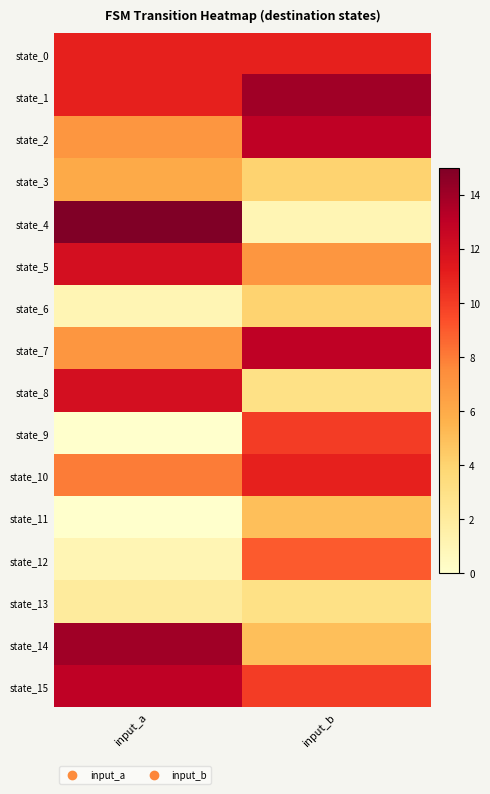

Reading left to right, extract all data points from this chart.

state_0: input_a=11	input_b=11
state_1: input_a=11	input_b=14
state_2: input_a=7	input_b=13
state_3: input_a=6	input_b=4
state_4: input_a=15	input_b=1
state_5: input_a=12	input_b=7
state_6: input_a=1	input_b=4
state_7: input_a=7	input_b=13
state_8: input_a=12	input_b=3
state_9: input_a=0	input_b=10
state_10: input_a=8	input_b=11
state_11: input_a=0	input_b=5
state_12: input_a=1	input_b=9
state_13: input_a=2	input_b=3
state_14: input_a=14	input_b=5
state_15: input_a=13	input_b=10